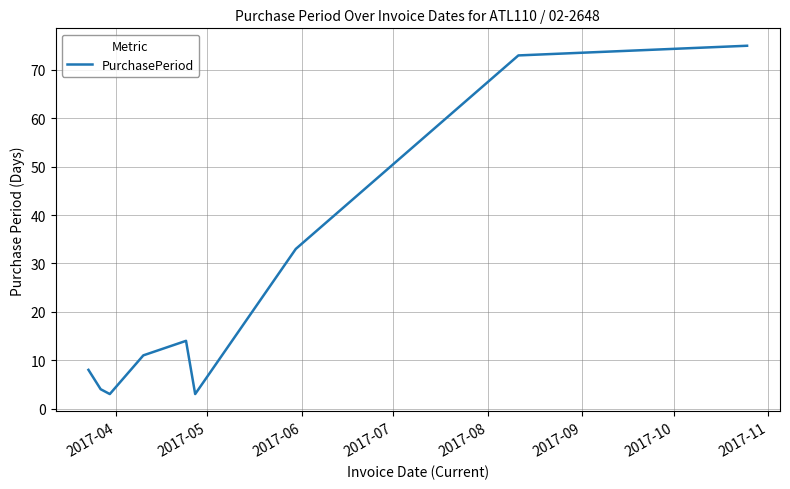

What is the maximum value shown in the chart?

75